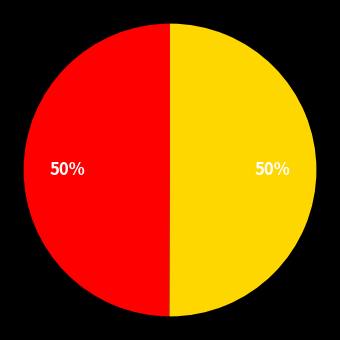

To the nearest percent, what is the average slice percentage?

50%